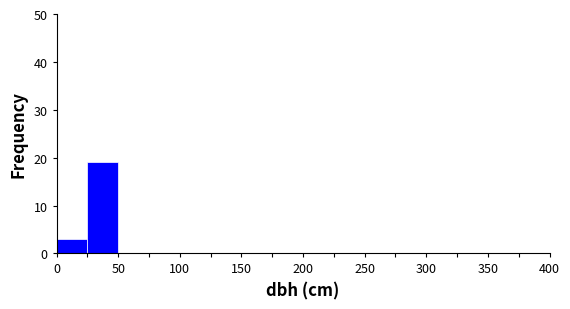

How tall is the bar that spans 25 to 50 on the x-axis? The values are not printed on the chart, so give them approximately, as read against the axis.

19